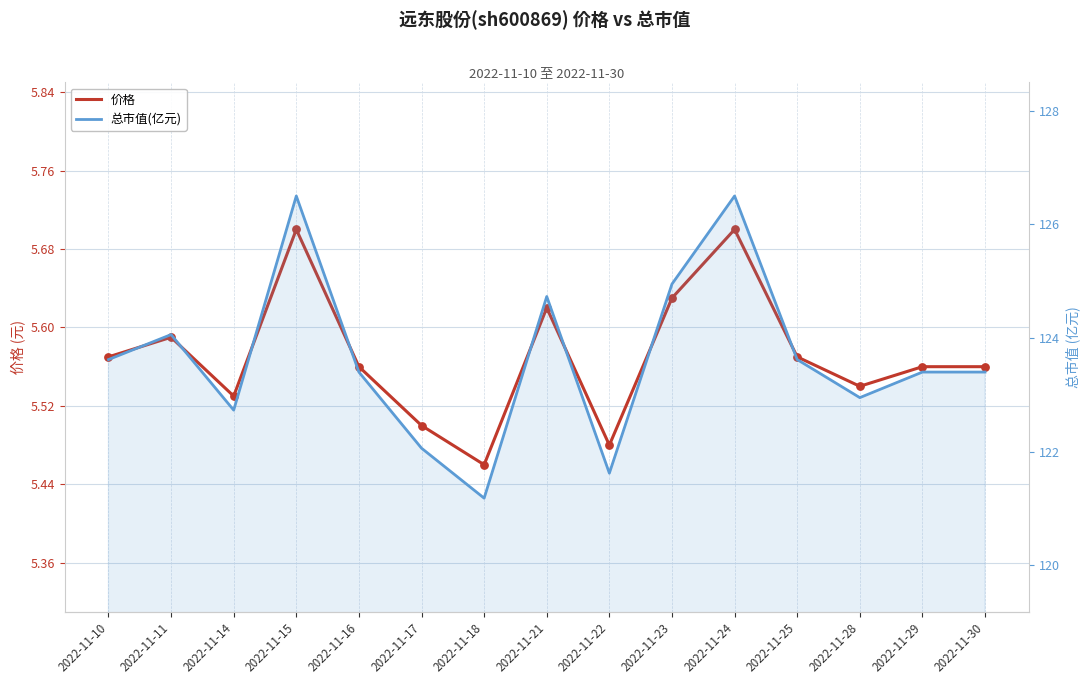

At which category is the sum across all series the highest?

2022-11-15